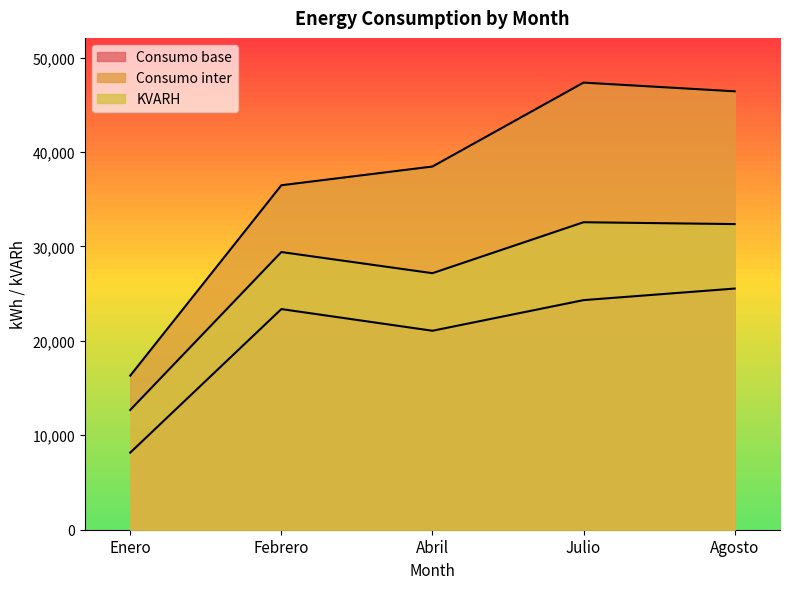

How many values in the Consumo base series are below 23363?

2